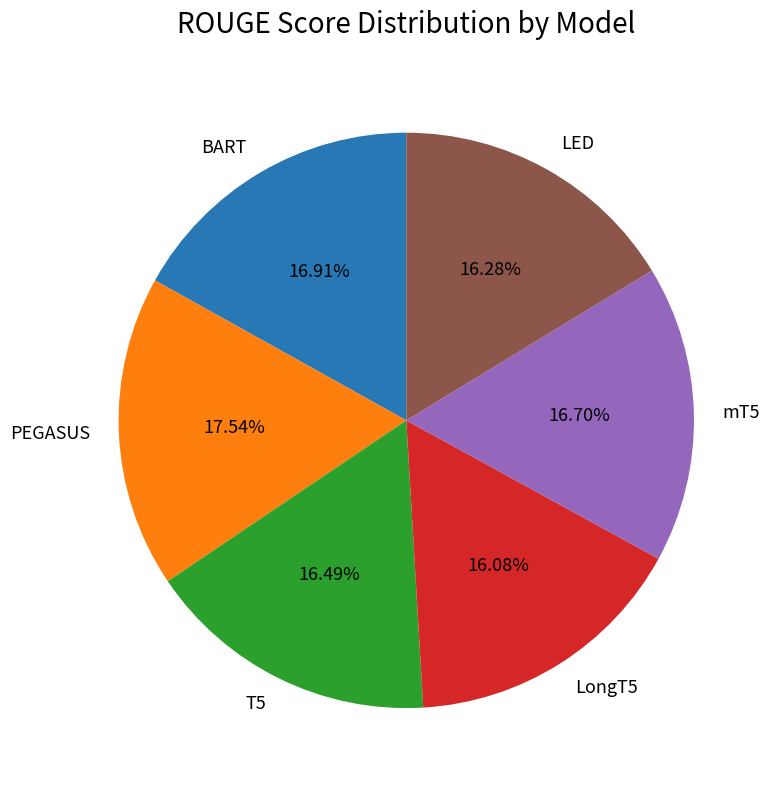

How many slices are in this pie chart?

6